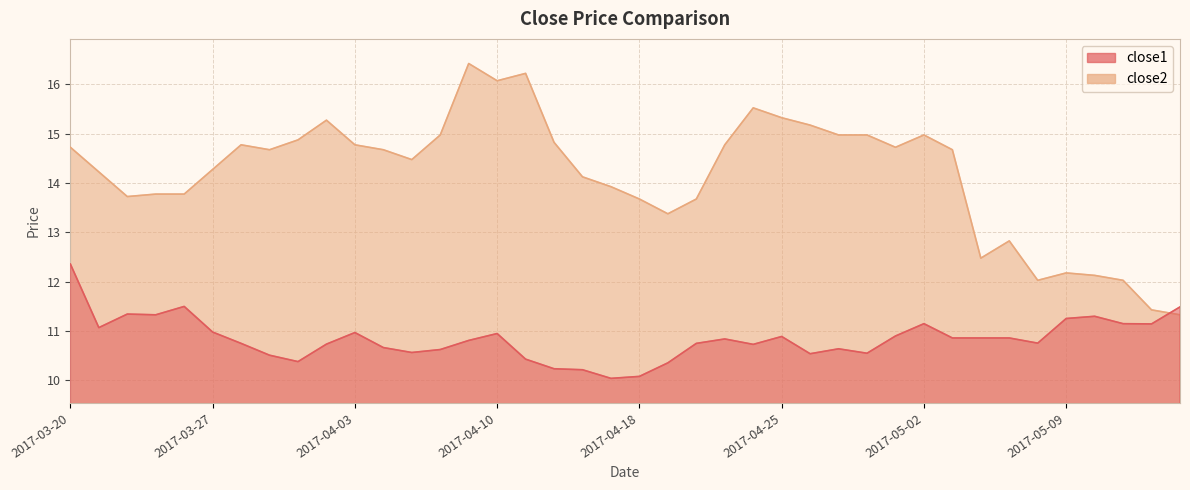

What is the minimum value shown in the chart?

10.0